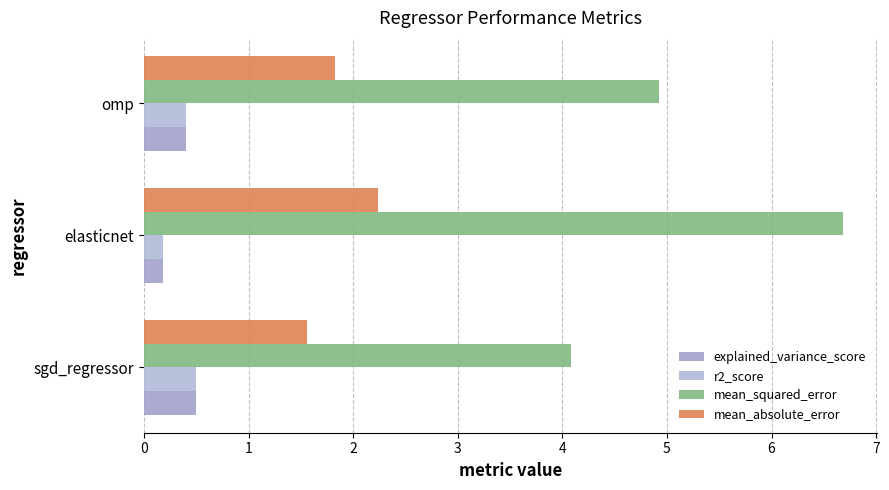

Which series has the largest range (max minus min)?

mean_squared_error